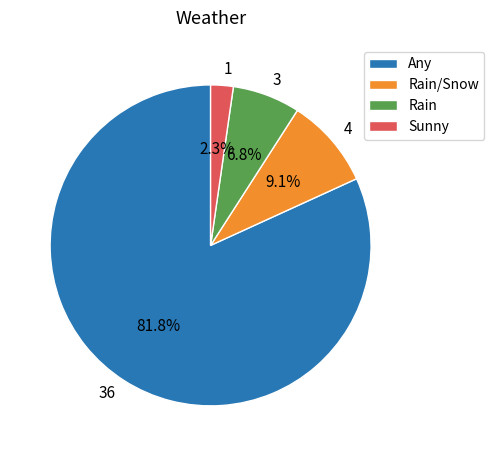

True or false: Rain accounts for 1% of the total.

False